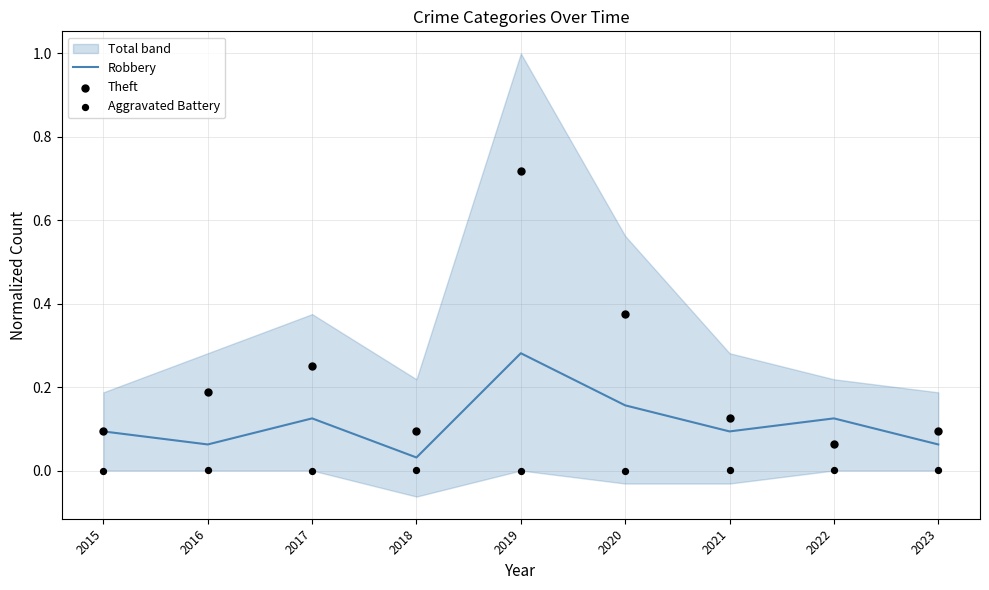

Is the value of Theft at 2015 greater than the value of Aggravated Battery at 2018?

Yes